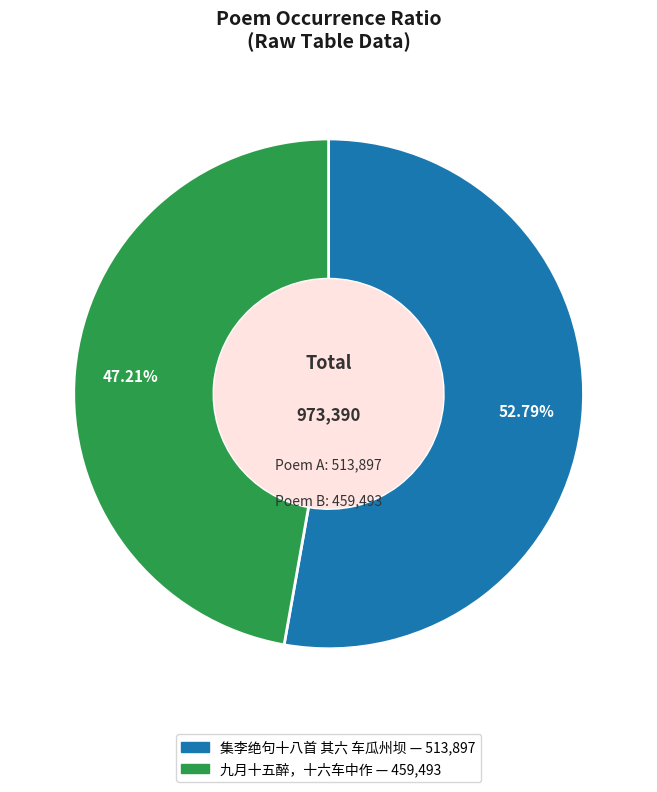

What is the majority slice?

集李绝句十八首 其六 车瓜州坝